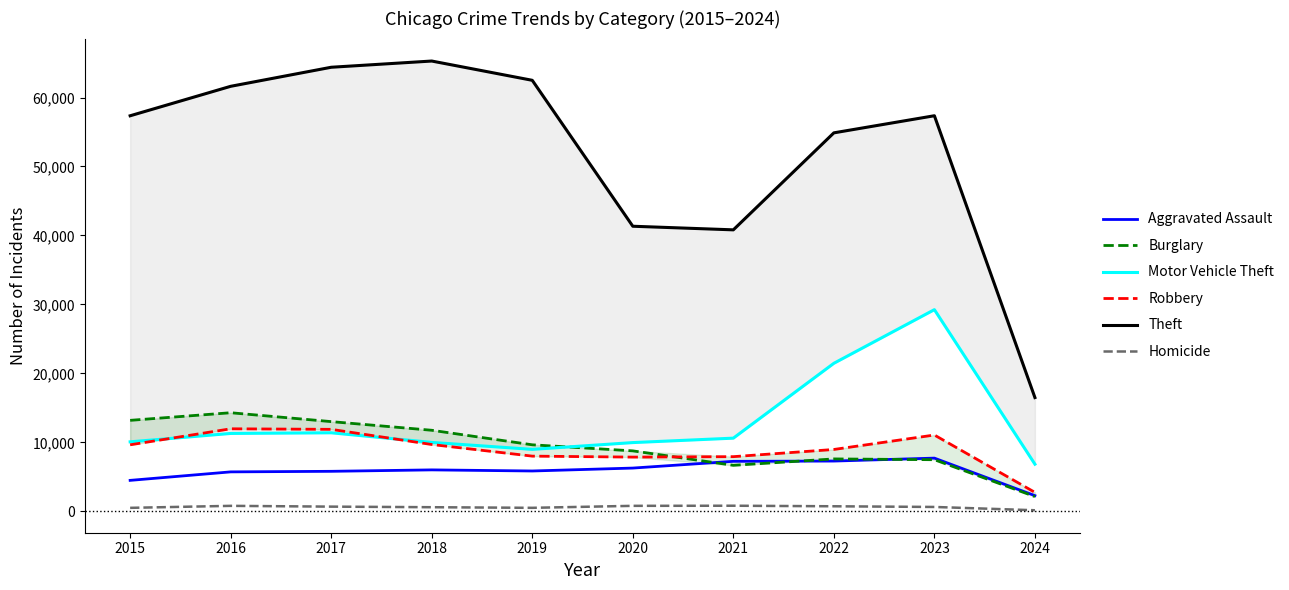

What is the difference between the maximum and minimum values in the Homicide series?

658